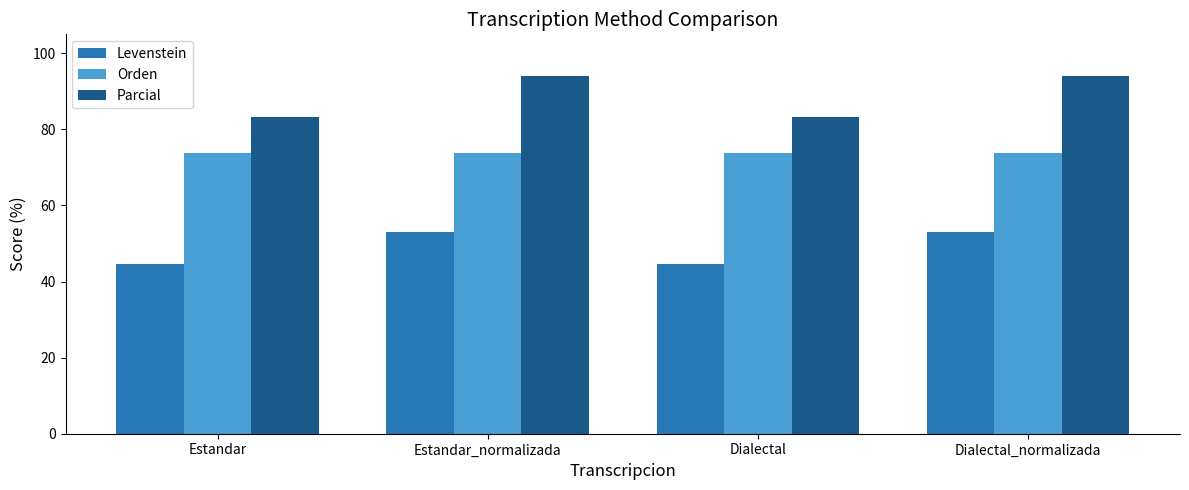

What is the minimum value shown in the chart?

44.7